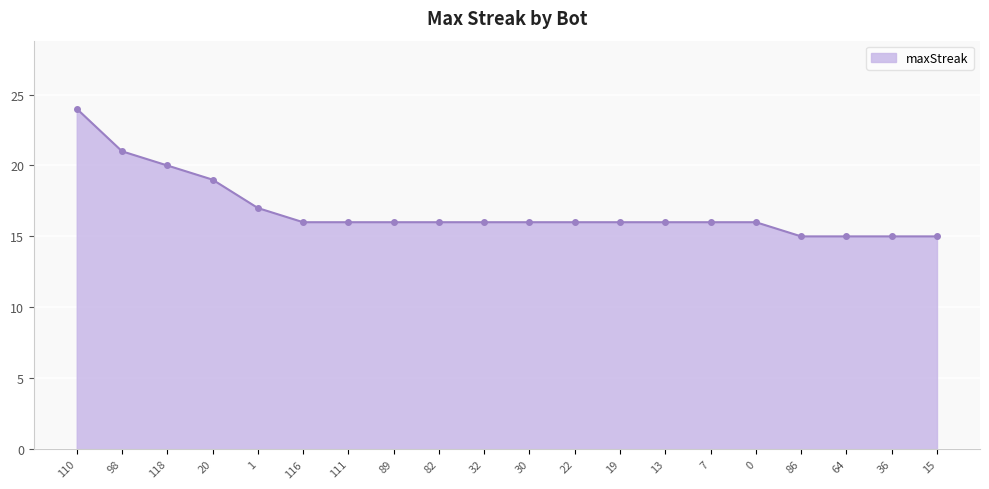

Reading left to right, list all the values displayed in this chart.

110=24	98=21	118=20	20=19	1=17	116=16	111=16	89=16	82=16	32=16	30=16	22=16	19=16	13=16	7=16	0=16	86=15	64=15	36=15	15=15